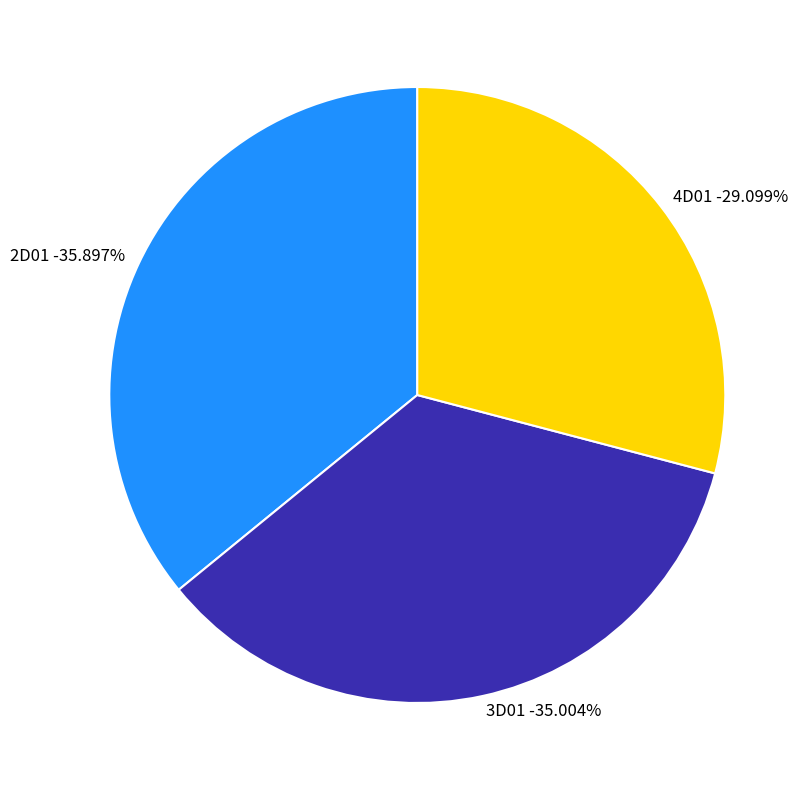

Between 4D01 and 3D01, which is larger?

3D01